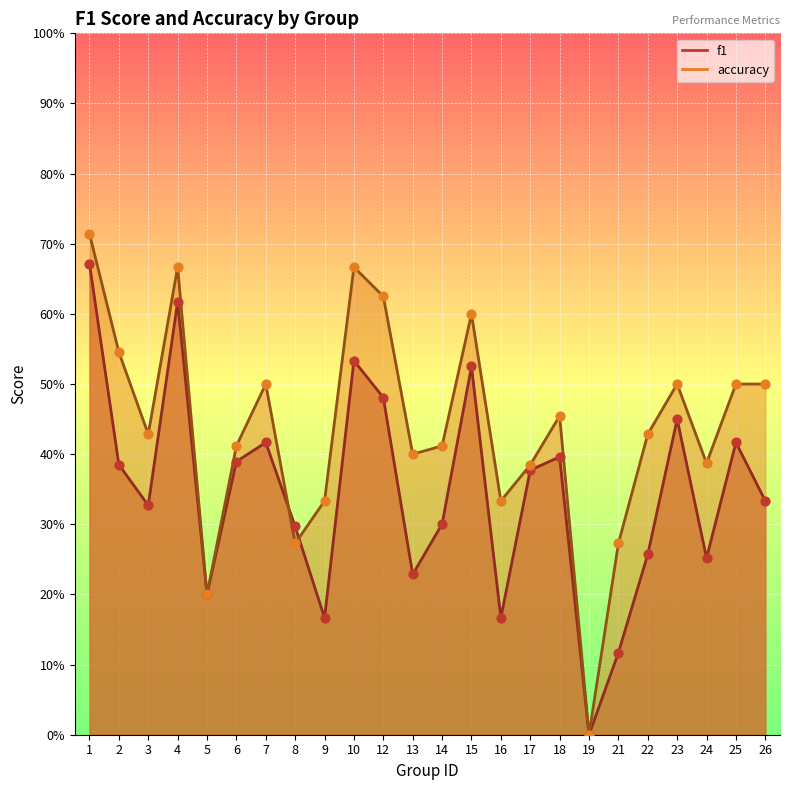

At how many categories does at least one series exceed 0?

23